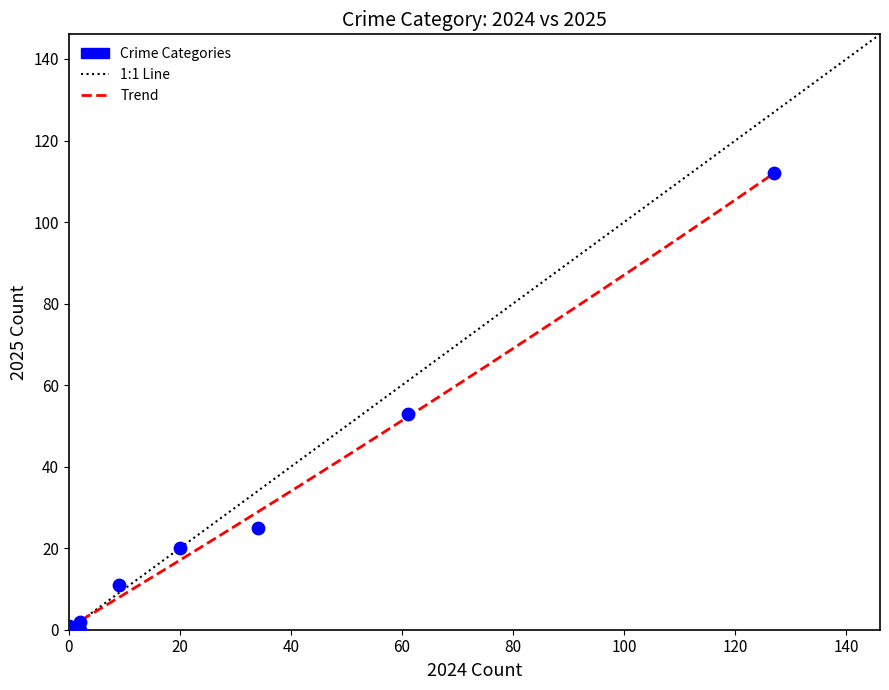

What Y value in the scatter plot is closest to 56?

53